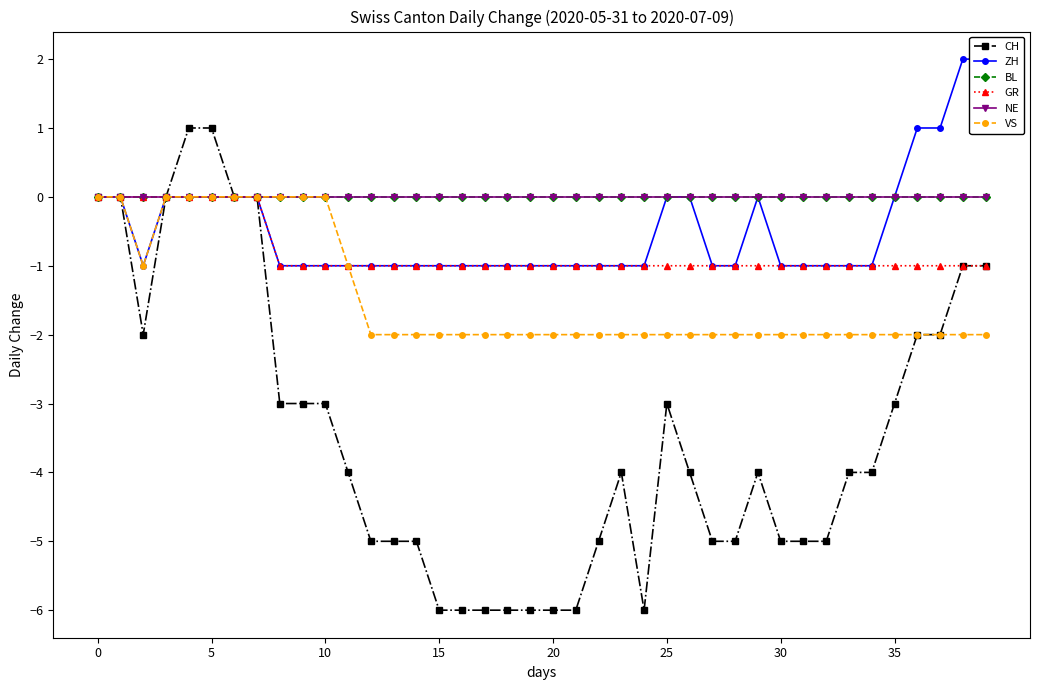

Reading right to left, extract all data points from this chart.

CH: -1	-1	-2	-2	-3	-4	-4	-5	-5	-5	-4	-5	-5	-4	-3	-6	-4	-5	-6	-6	-6	-6	-6	-6	-6	-5	-5	-5	-4	-3	-3	-3	0	0	1	1	0	-2	0	0
ZH: 2	2	1	1	0	-1	-1	-1	-1	-1	0	-1	-1	0	0	-1	-1	-1	-1	-1	-1	-1	-1	-1	-1	-1	-1	-1	-1	-1	-1	-1	0	0	0	0	0	-1	0	0
BL: 0	0	0	0	0	0	0	0	0	0	0	0	0	0	0	0	0	0	0	0	0	0	0	0	0	0	0	0	0	0	0	0	0	0	0	0	0	0	0	0
GR: -1	-1	-1	-1	-1	-1	-1	-1	-1	-1	-1	-1	-1	-1	-1	-1	-1	-1	-1	-1	-1	-1	-1	-1	-1	-1	-1	-1	-1	-1	-1	-1	0	0	0	0	0	0	0	0
NE: 0	0	0	0	0	0	0	0	0	0	0	0	0	0	0	0	0	0	0	0	0	0	0	0	0	0	0	0	0	0	0	0	0	0	0	0	0	0	0	0
VS: -2	-2	-2	-2	-2	-2	-2	-2	-2	-2	-2	-2	-2	-2	-2	-2	-2	-2	-2	-2	-2	-2	-2	-2	-2	-2	-2	-2	-1	0	0	0	0	0	0	0	0	-1	0	0